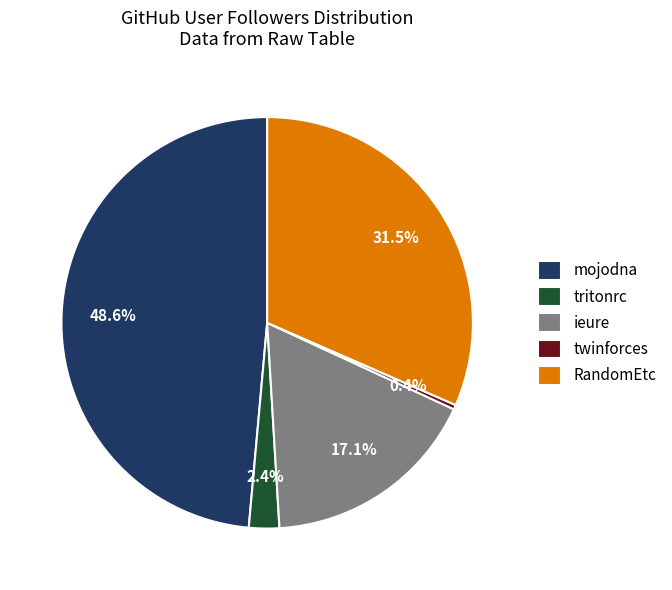

Between ieure and mojodna, which is larger?

mojodna